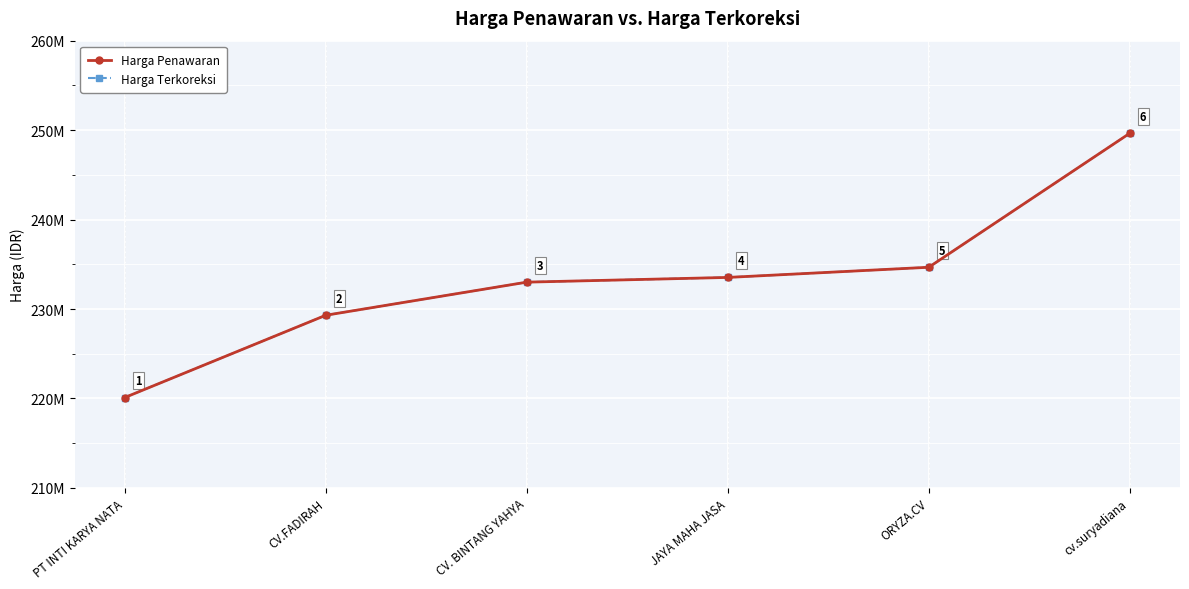

True or false: Harga Penawaran has more than 0 points higher than both neighbors.

False